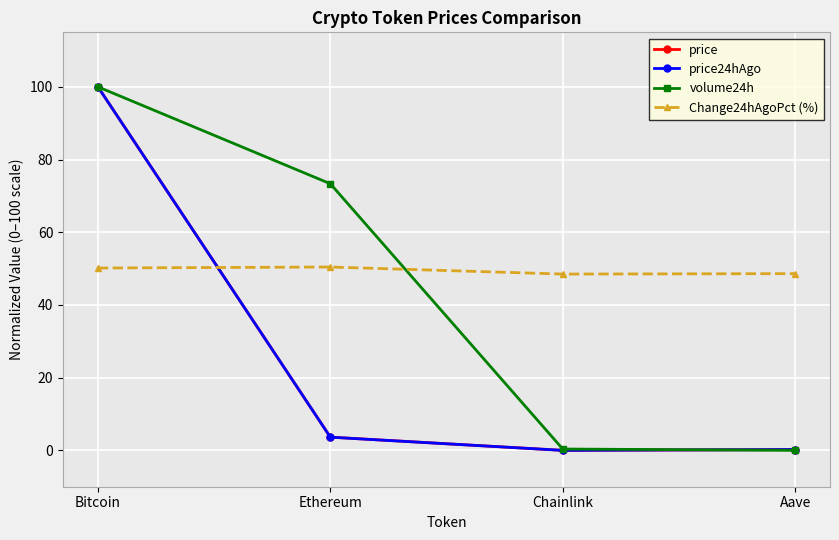

The price series shows 152.1 at Bitcoin. True or false?

False